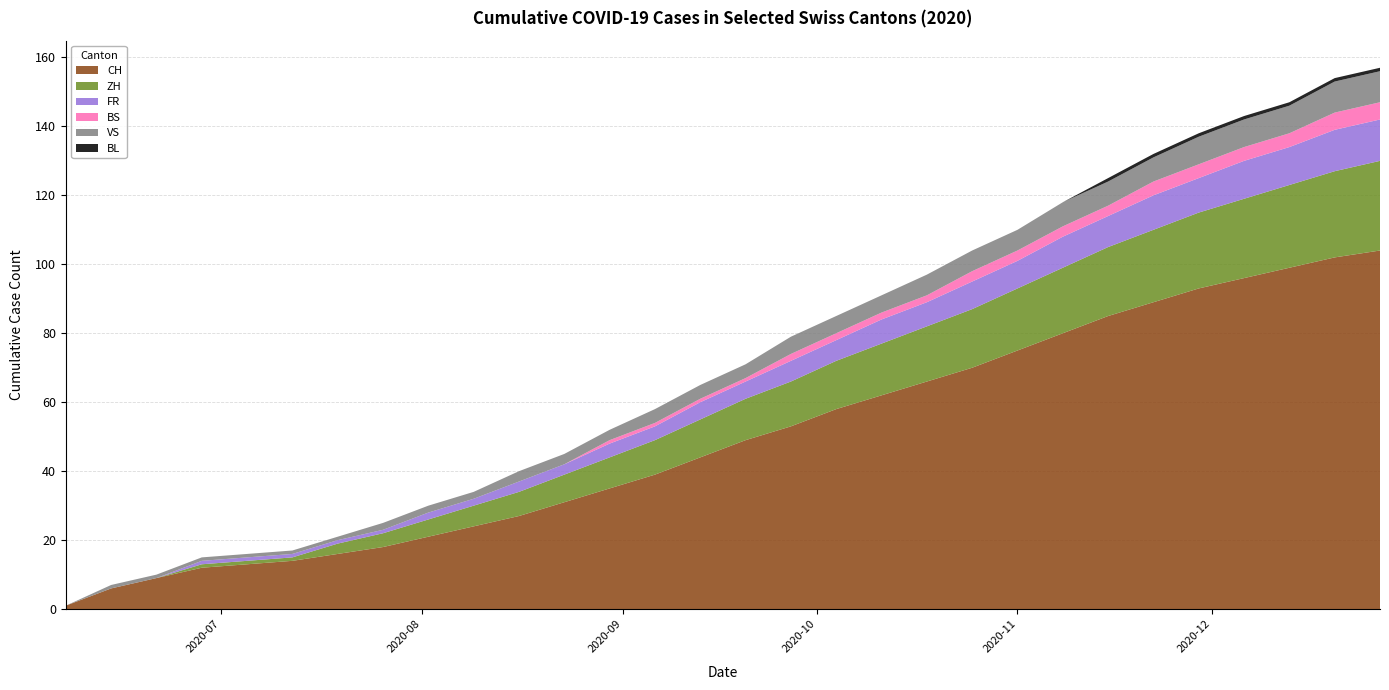

Reading left to right, extract all data points from this chart.

CH: 2020-06-07=1	2020-06-14=6	2020-06-21=9	2020-06-28=12	2020-07-05=13	2020-07-12=14	2020-07-19=16	2020-07-26=18	2020-08-02=21	2020-08-09=24	2020-08-16=27	2020-08-23=31	2020-08-30=35	2020-09-06=39	2020-09-13=44	2020-09-20=49	2020-09-27=53	2020-10-04=58	2020-10-11=62	2020-10-18=66	2020-10-25=70	2020-11-01=75	2020-11-08=80	2020-11-15=85	2020-11-22=89	2020-11-29=93	2020-12-06=96	2020-12-13=99	2020-12-20=102	2020-12-27=104
ZH: 2020-06-07=0	2020-06-14=0	2020-06-21=0	2020-06-28=1	2020-07-05=1	2020-07-12=1	2020-07-19=3	2020-07-26=4	2020-08-02=5	2020-08-09=6	2020-08-16=7	2020-08-23=8	2020-08-30=9	2020-09-06=10	2020-09-13=11	2020-09-20=12	2020-09-27=13	2020-10-04=14	2020-10-11=15	2020-10-18=16	2020-10-25=17	2020-11-01=18	2020-11-08=19	2020-11-15=20	2020-11-22=21	2020-11-29=22	2020-12-06=23	2020-12-13=24	2020-12-20=25	2020-12-27=26
FR: 2020-06-07=0	2020-06-14=0	2020-06-21=0	2020-06-28=1	2020-07-05=1	2020-07-12=1	2020-07-19=1	2020-07-26=1	2020-08-02=2	2020-08-09=2	2020-08-16=3	2020-08-23=3	2020-08-30=4	2020-09-06=4	2020-09-13=5	2020-09-20=5	2020-09-27=6	2020-10-04=6	2020-10-11=7	2020-10-18=7	2020-10-25=8	2020-11-01=8	2020-11-08=9	2020-11-15=9	2020-11-22=10	2020-11-29=10	2020-12-06=11	2020-12-13=11	2020-12-20=12	2020-12-27=12
BS: 2020-06-07=0	2020-06-14=0	2020-06-21=0	2020-06-28=0	2020-07-05=0	2020-07-12=0	2020-07-19=0	2020-07-26=0	2020-08-02=0	2020-08-09=0	2020-08-16=0	2020-08-23=0	2020-08-30=1	2020-09-06=1	2020-09-13=1	2020-09-20=1	2020-09-27=2	2020-10-04=2	2020-10-11=2	2020-10-18=2	2020-10-25=3	2020-11-01=3	2020-11-08=3	2020-11-15=3	2020-11-22=4	2020-11-29=4	2020-12-06=4	2020-12-13=4	2020-12-20=5	2020-12-27=5
VS: 2020-06-07=0	2020-06-14=1	2020-06-21=1	2020-06-28=1	2020-07-05=1	2020-07-12=1	2020-07-19=1	2020-07-26=2	2020-08-02=2	2020-08-09=2	2020-08-16=3	2020-08-23=3	2020-08-30=3	2020-09-06=4	2020-09-13=4	2020-09-20=4	2020-09-27=5	2020-10-04=5	2020-10-11=5	2020-10-18=6	2020-10-25=6	2020-11-01=6	2020-11-08=7	2020-11-15=7	2020-11-22=7	2020-11-29=8	2020-12-06=8	2020-12-13=8	2020-12-20=9	2020-12-27=9
BL: 2020-06-07=0	2020-06-14=0	2020-06-21=0	2020-06-28=0	2020-07-05=0	2020-07-12=0	2020-07-19=0	2020-07-26=0	2020-08-02=0	2020-08-09=0	2020-08-16=0	2020-08-23=0	2020-08-30=0	2020-09-06=0	2020-09-13=0	2020-09-20=0	2020-09-27=0	2020-10-04=0	2020-10-11=0	2020-10-18=0	2020-10-25=0	2020-11-01=0	2020-11-08=0	2020-11-15=1	2020-11-22=1	2020-11-29=1	2020-12-06=1	2020-12-13=1	2020-12-20=1	2020-12-27=1